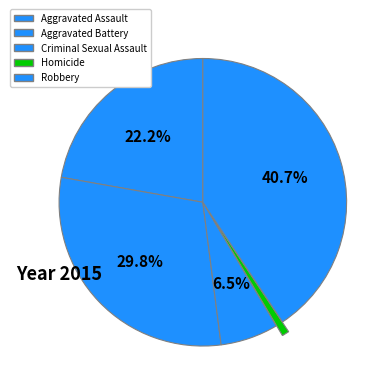

How many slices are in this pie chart?

5